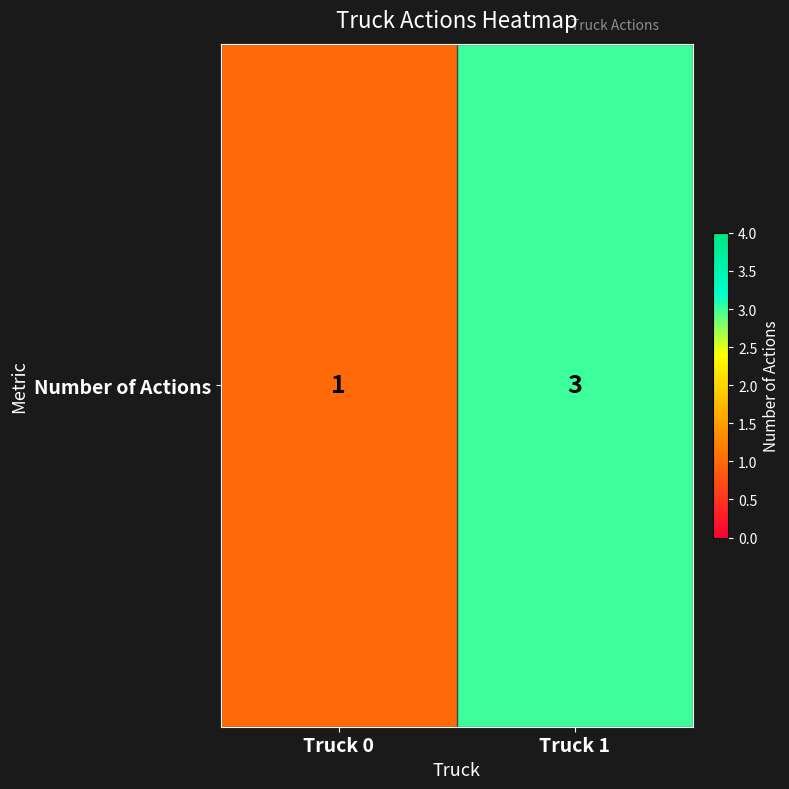

What is the approximate value at Truck 0?

1